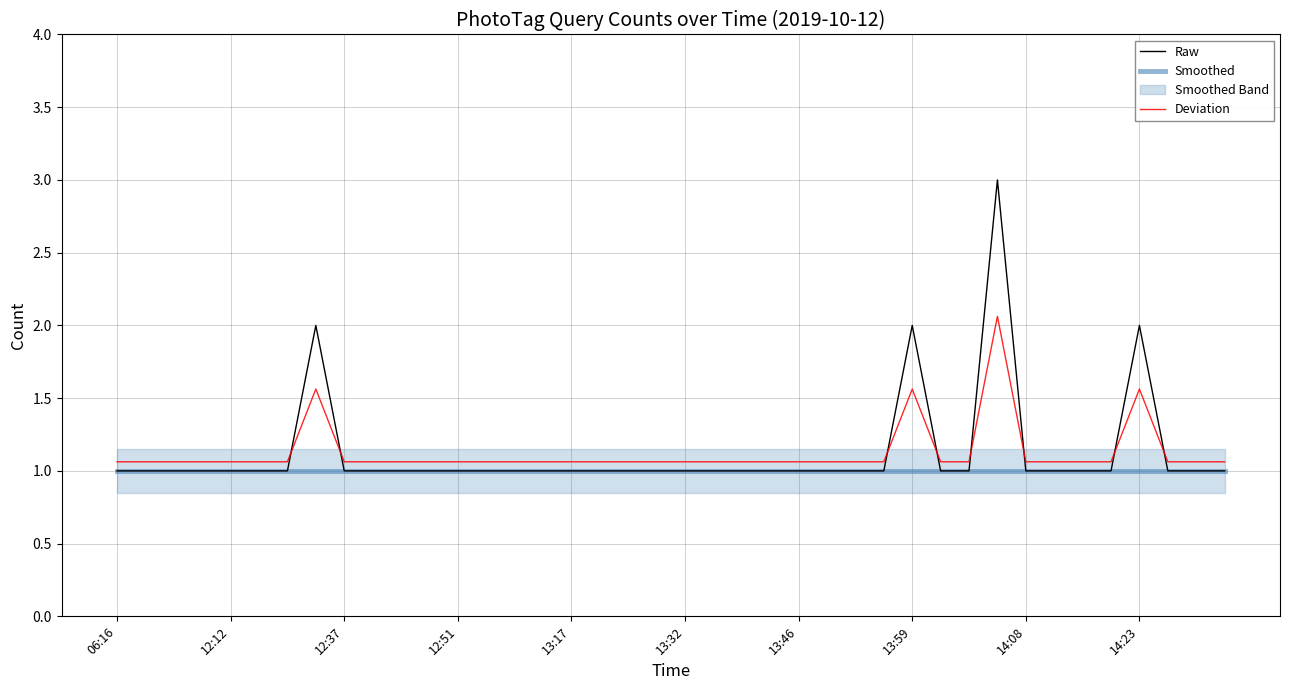

True or false: Smoothed and Deviation intersect in this chart.

False